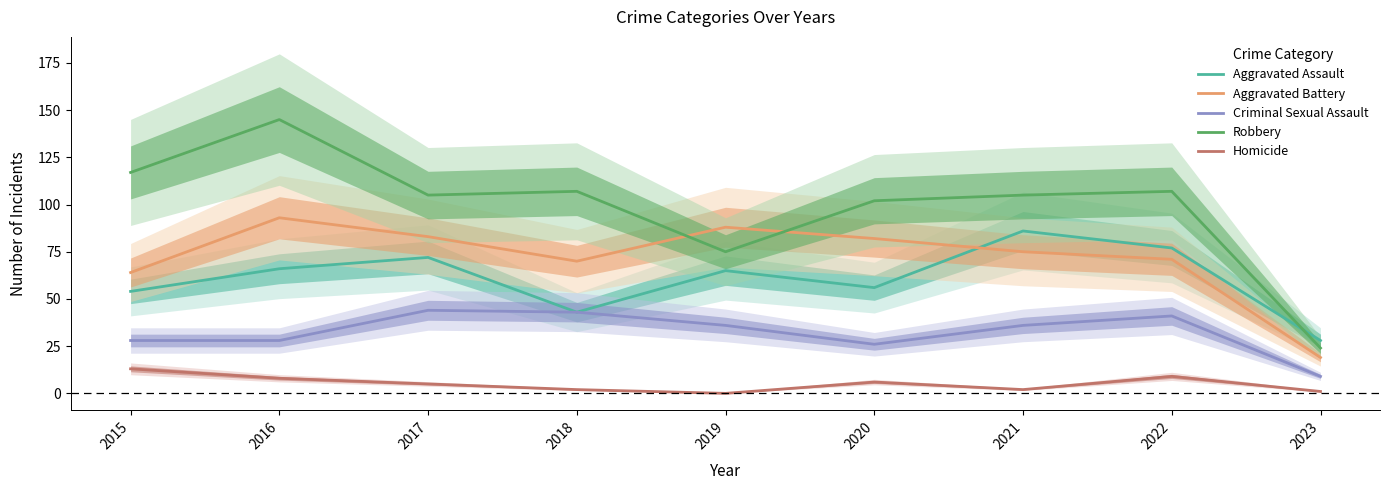

What is the total value across all series at 2022?

305